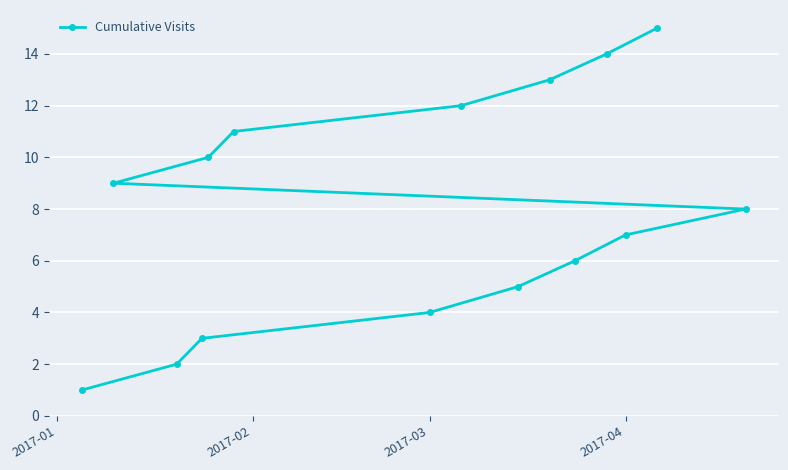

What is the greatest value displayed?

15